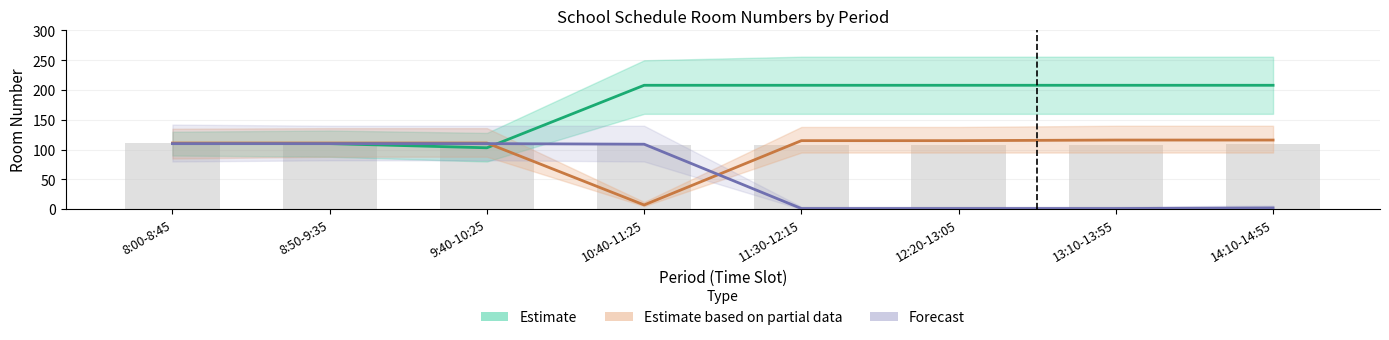

What are all the series names shown in the legend?

Estimate, Estimate based on partial data, Forecast